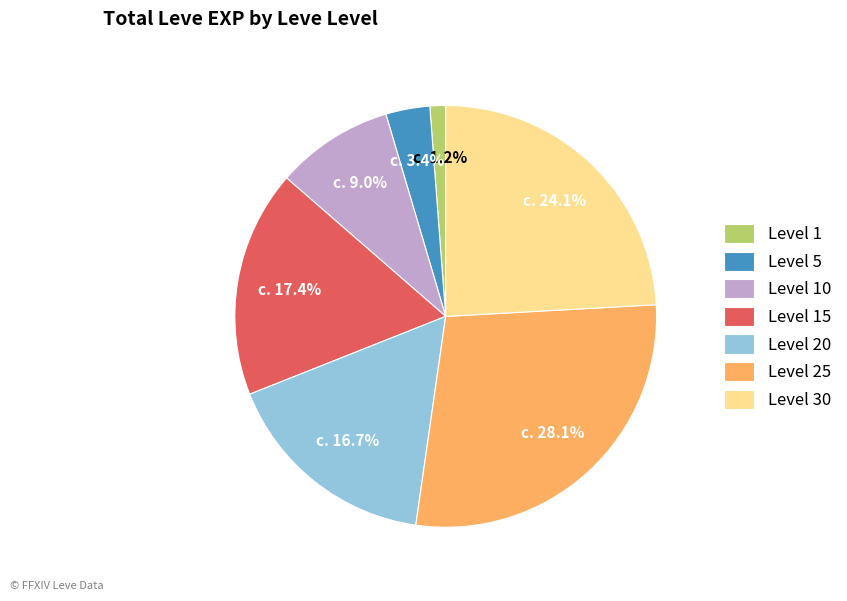

Count the number of slices in the pie.

7